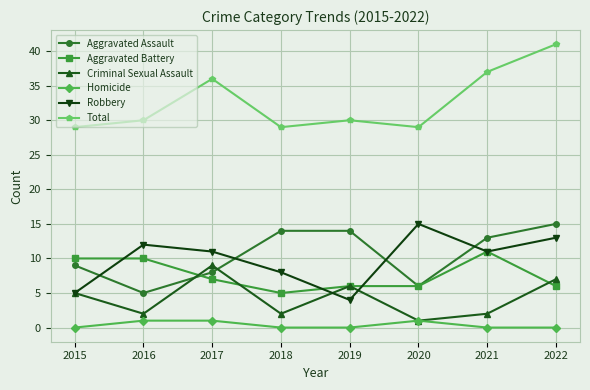

What is the difference between the highest and lowest values at 2019?

30